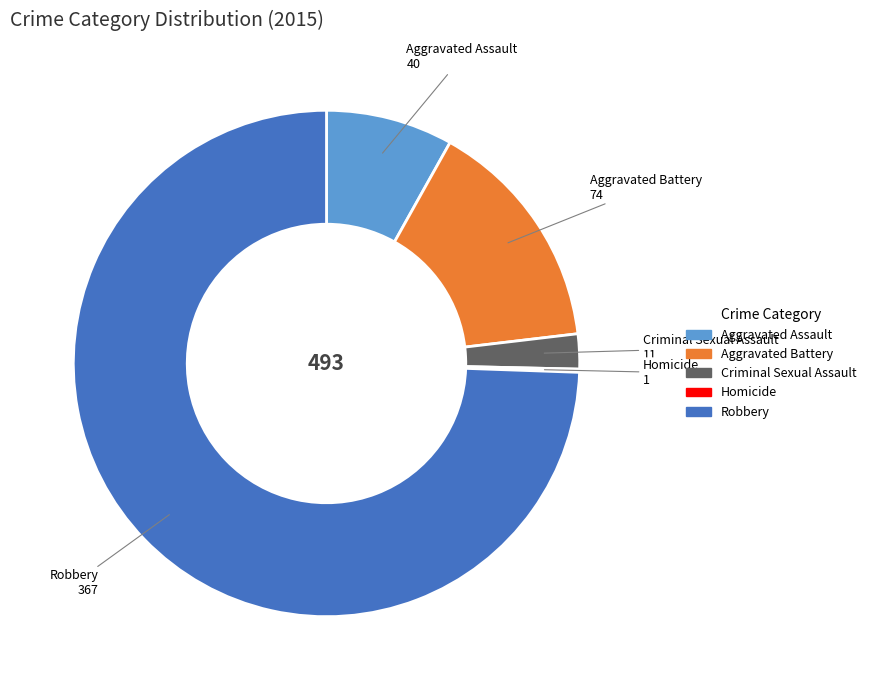

Is the sum of Aggravated Assault and Criminal Sexual Assault greater than half?

No